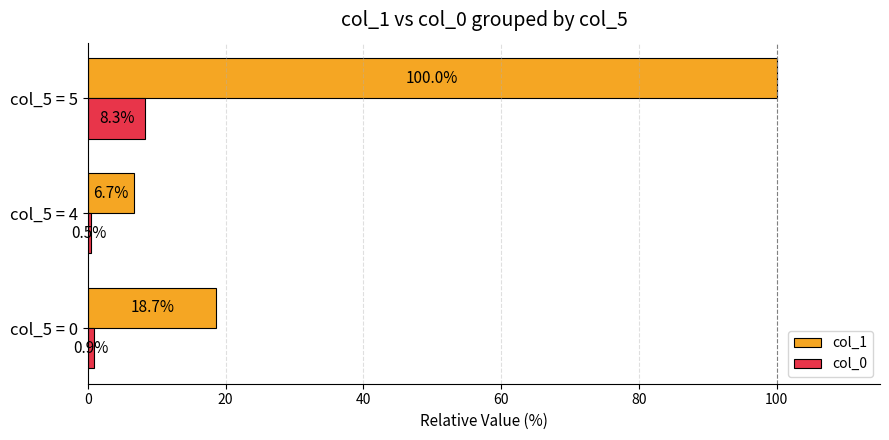

Is it true that col_1 equals 18.7 at col_5 = 0?

True